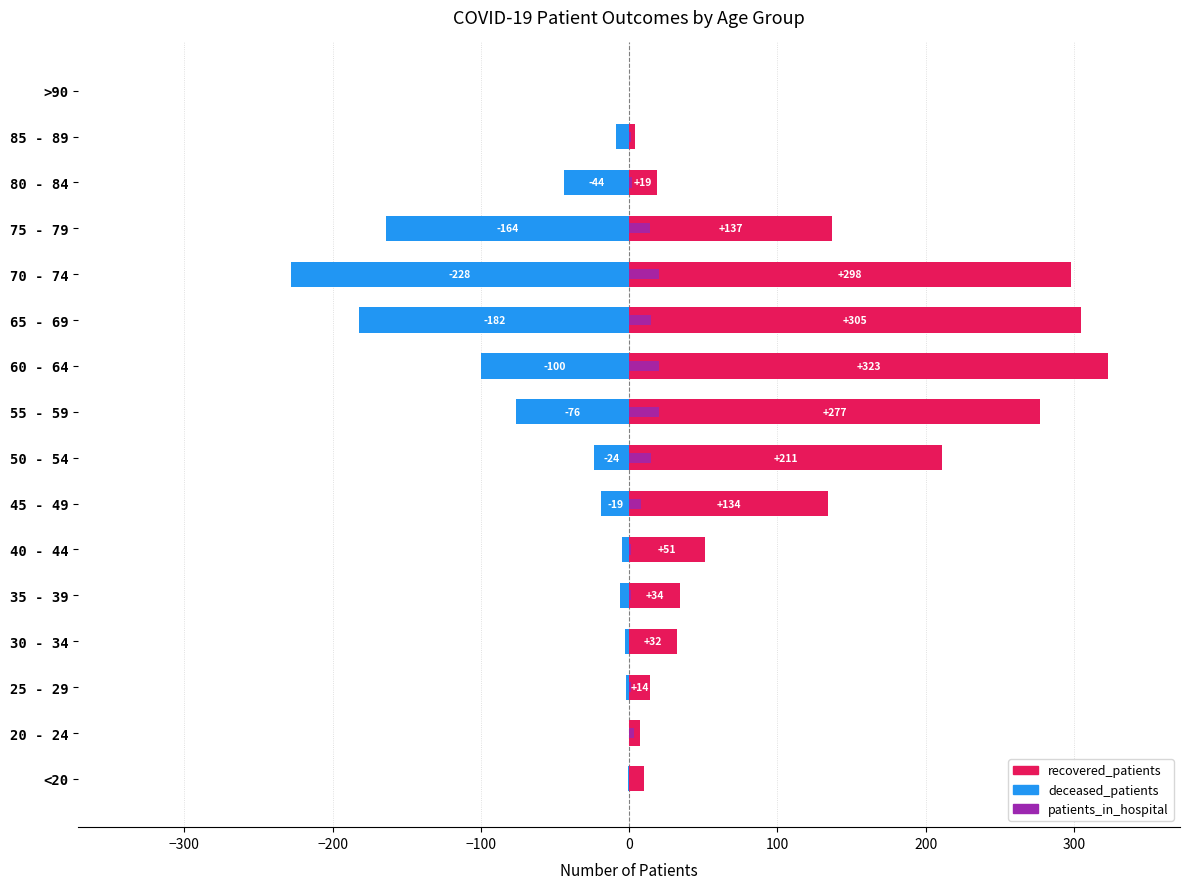

What are all the series names shown in the legend?

recovered_patients, deceased_patients, patients_in_hospital